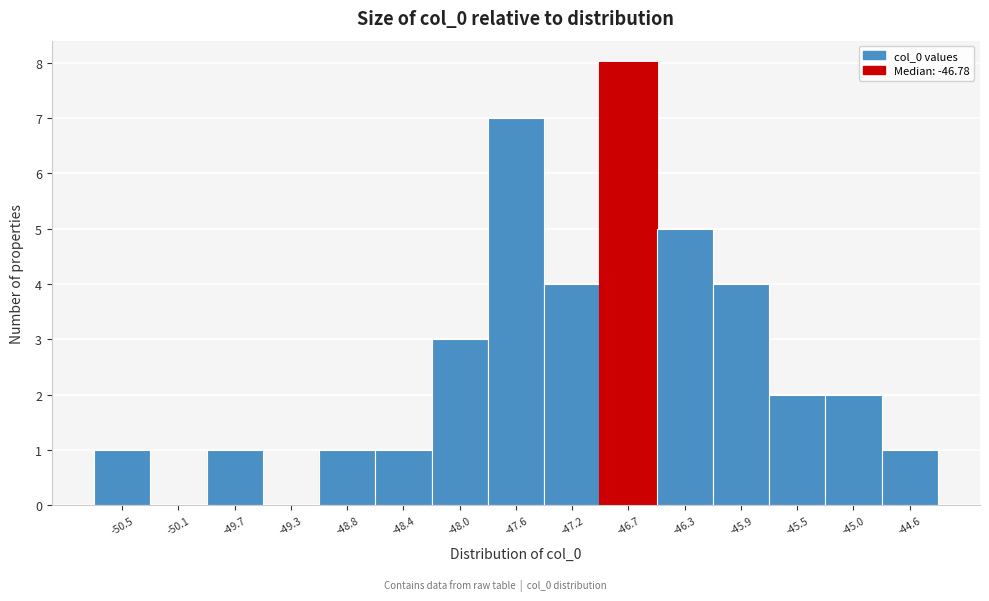

Reading left to right, list every bar in this chart as the range it spans on the x-axis followed by its height. Neither the bar edges nor the heights are printed on the chart, so give them approximately, as read against the axes.

-50.75 to -50.35: 1
-50.35 to -49.90: 0
-49.90 to -49.50: 1
-49.50 to -49.05: 0
-49.05 to -48.65: 1
-48.65 to -48.20: 1
-48.20 to -47.80: 3
-47.80 to -47.35: 7
-47.35 to -46.95: 4
-46.95 to -46.50: 8
-46.50 to -46.10: 5
-46.10 to -45.65: 4
-45.65 to -45.25: 2
-45.25 to -44.85: 2
-44.85 to -44.40: 1